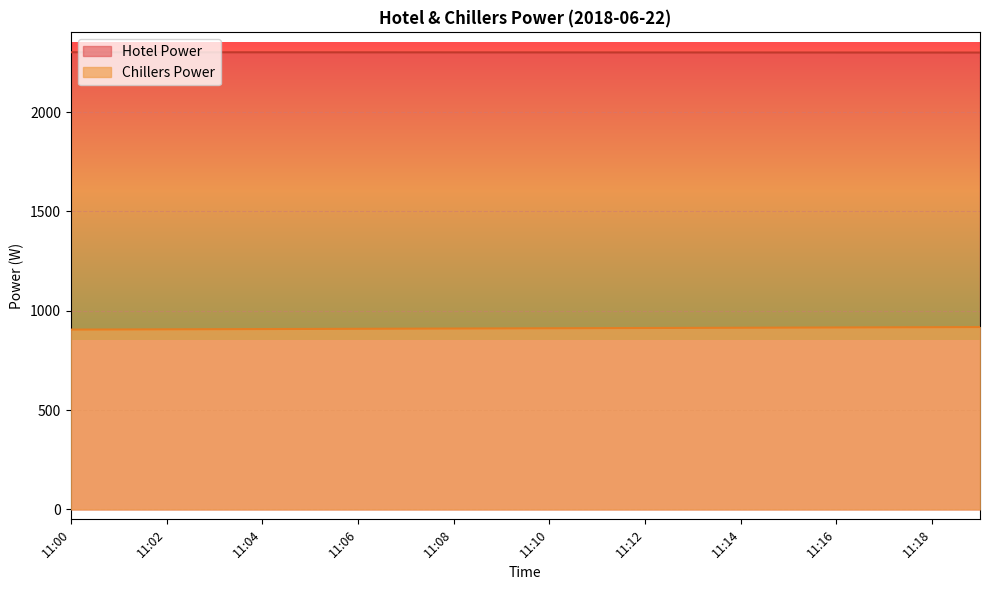

How many lines are shown in the chart?

2